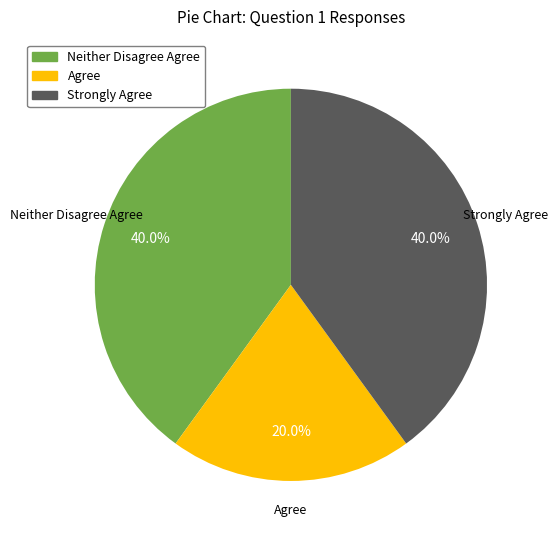

Is there any slice that represents more than half of the pie?

No